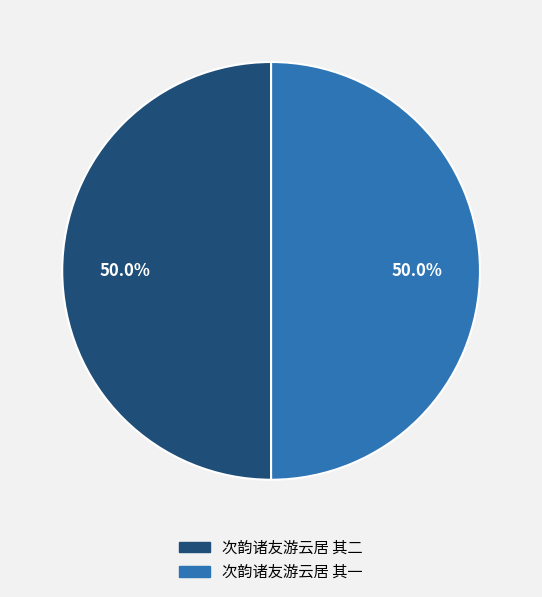

What is the ratio of the value at 次韵诸友游云居 其一 to the value at 次韵诸友游云居 其二?

1.0